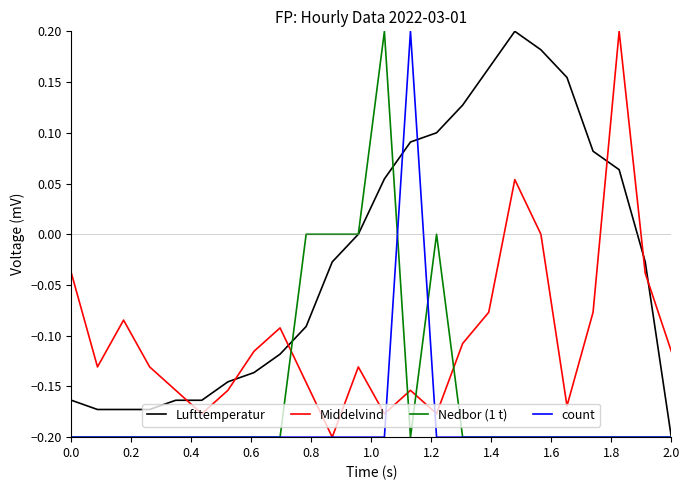

True or false: Lufttemperatur has more than 0 points higher than both neighbors.

True